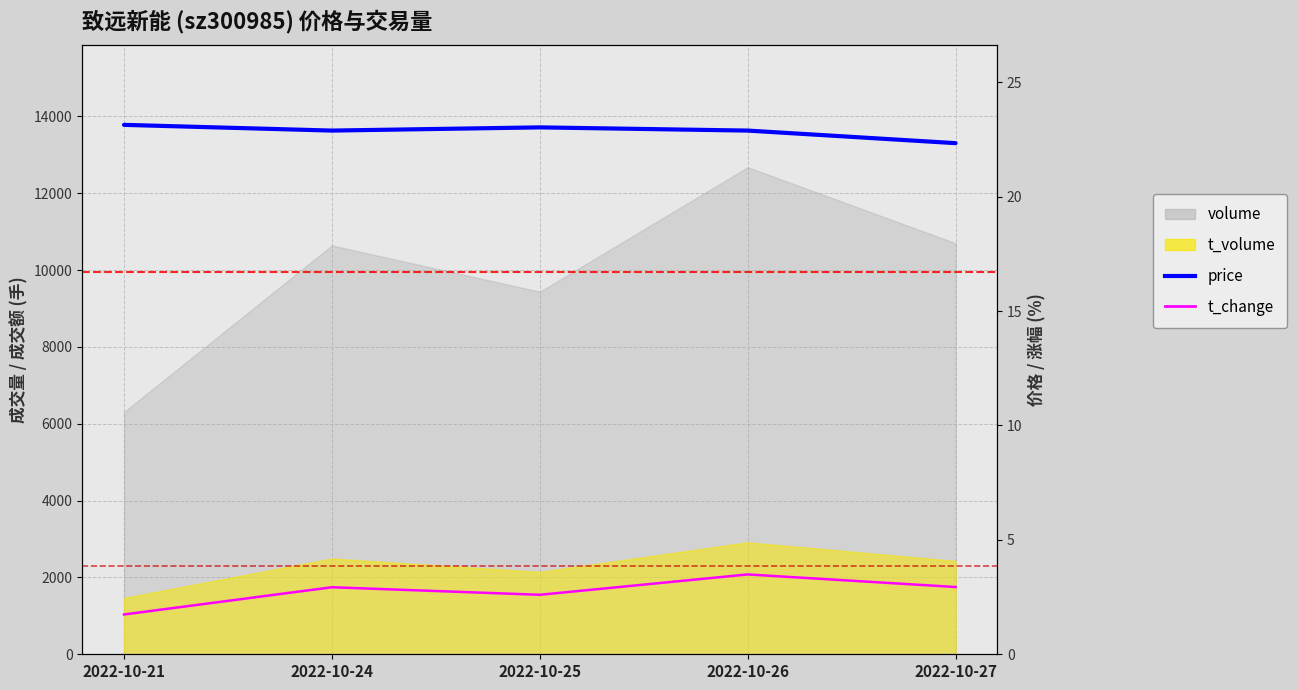

Does the chart have visible grid lines?

Yes